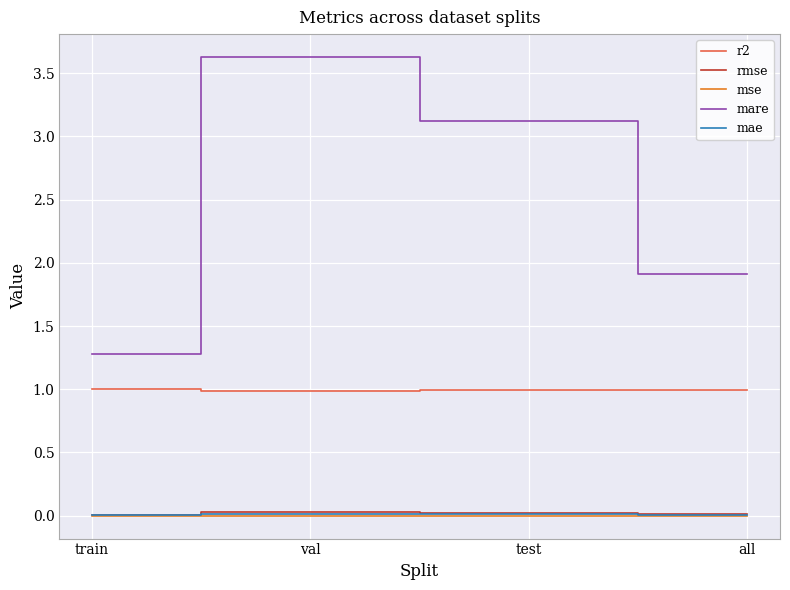

At which category is the sum across all series the highest?

val